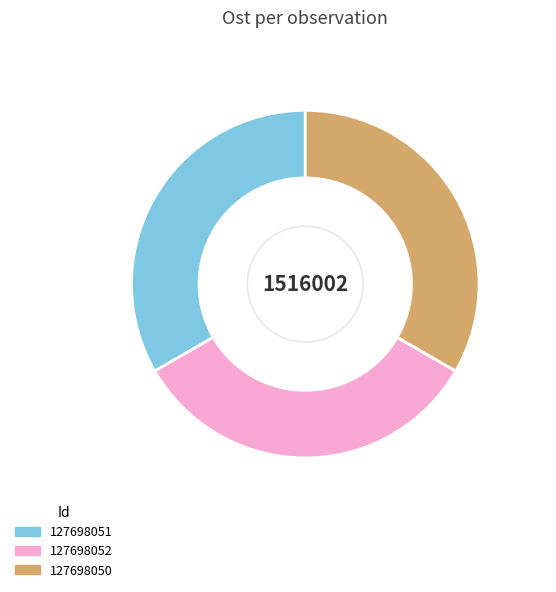

Does 127698051 represent more than half of the total?

No